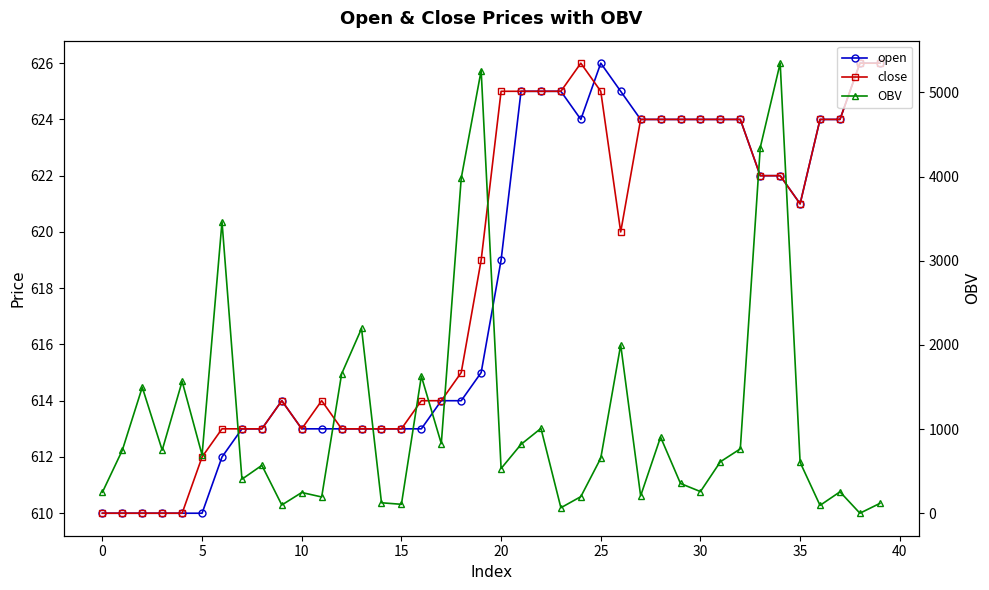

The close series shows 951.4 at 31. True or false?

False